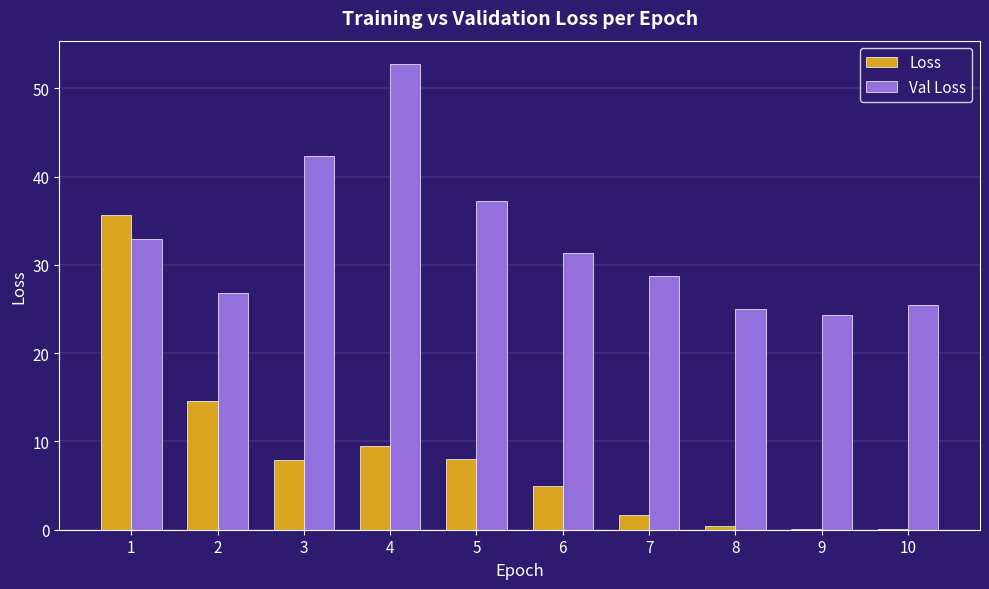

At which category does the chart reach its peak across all series?

4